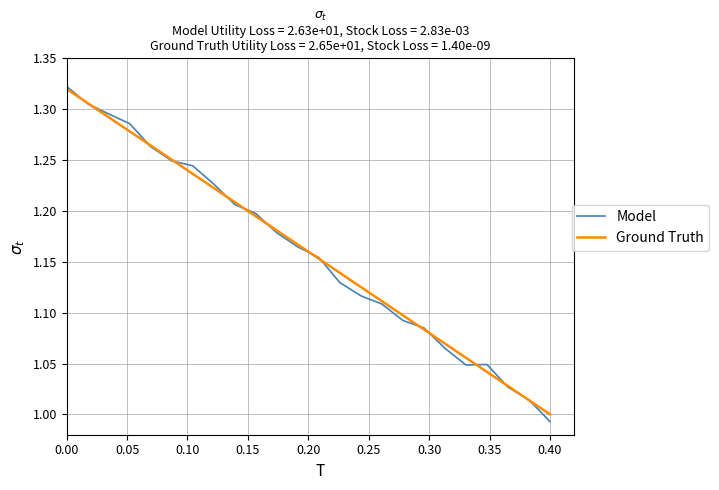

Which series has the largest range (max minus min)?

Model